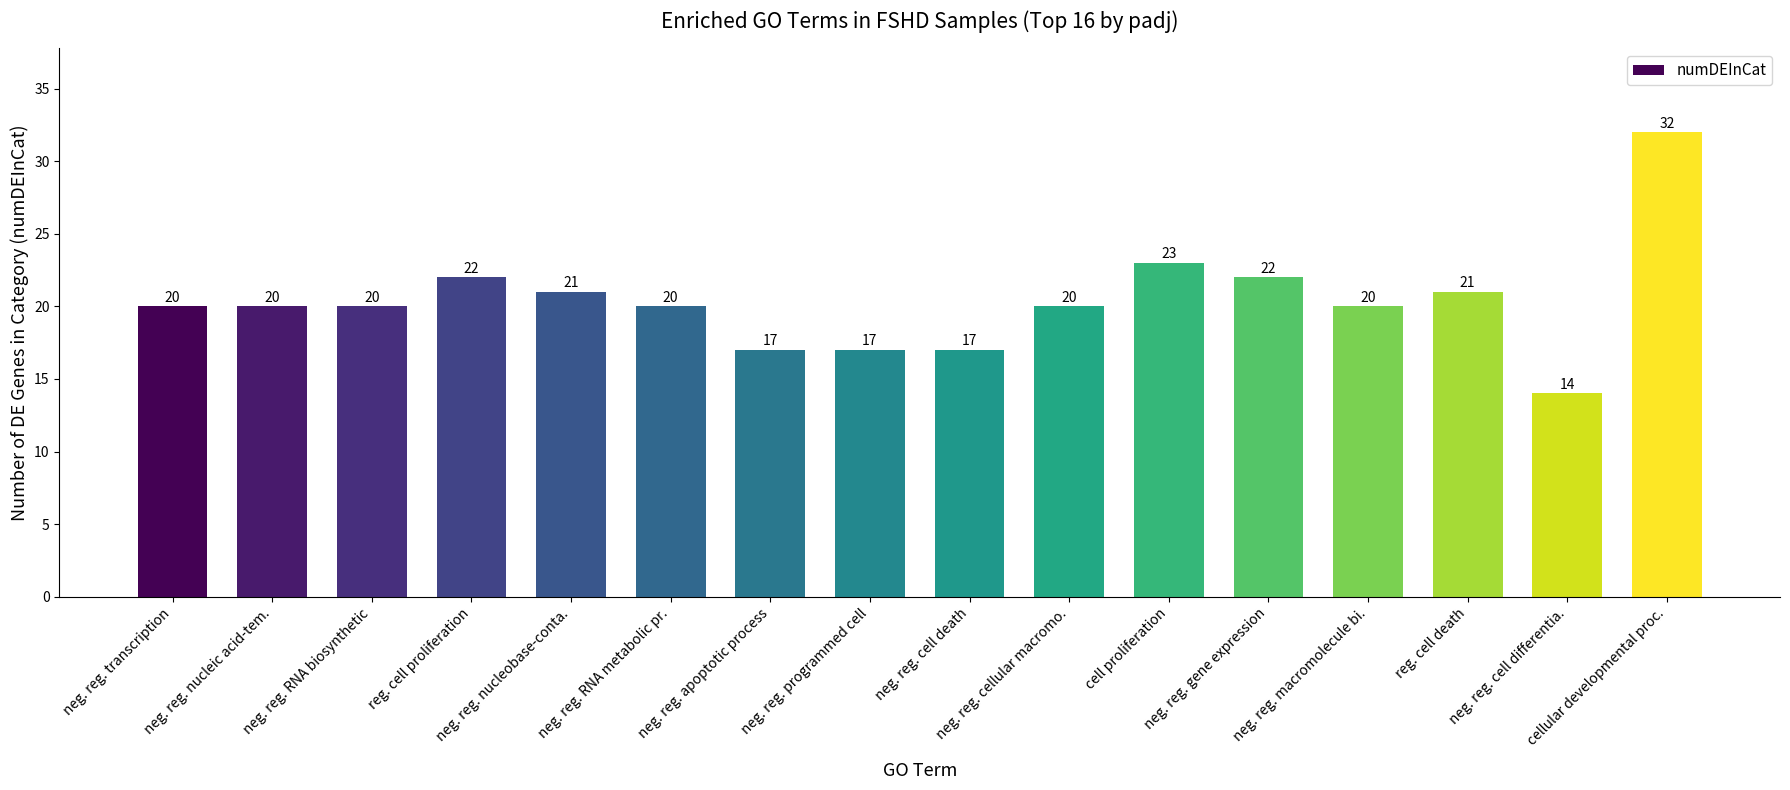

What is the value of the 7th bar from the left?

17